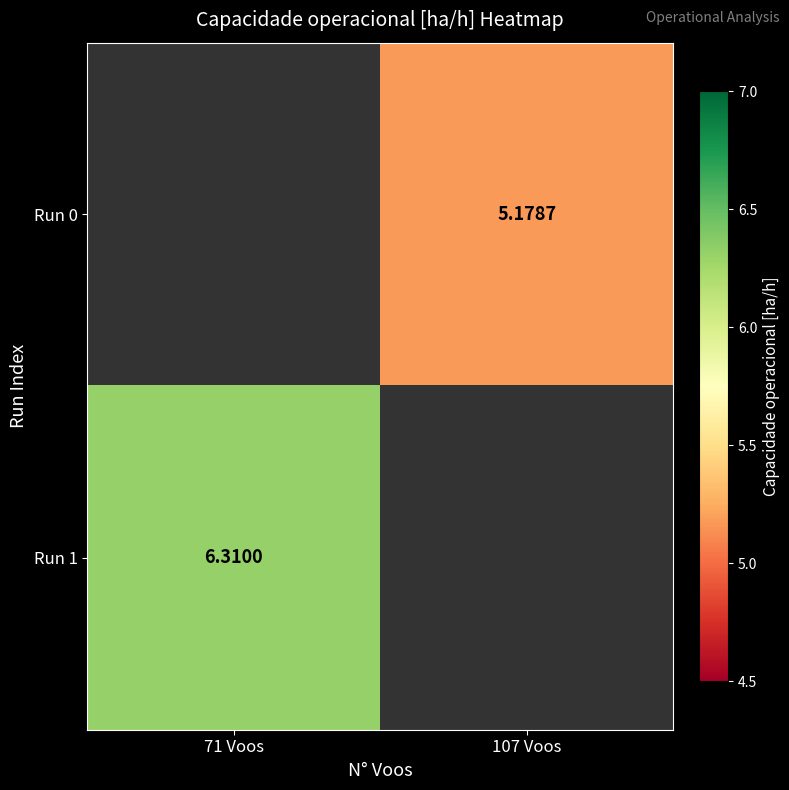

The Run 1 series shows 6.3 at 71 Voos. True or false?

True